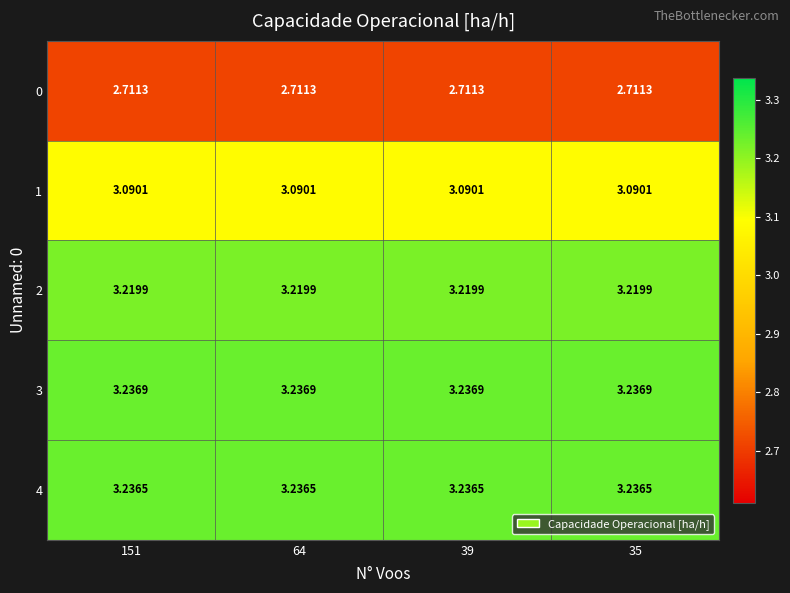

Is the value of 4 at 35 greater than the value of 2 at 64?

Yes